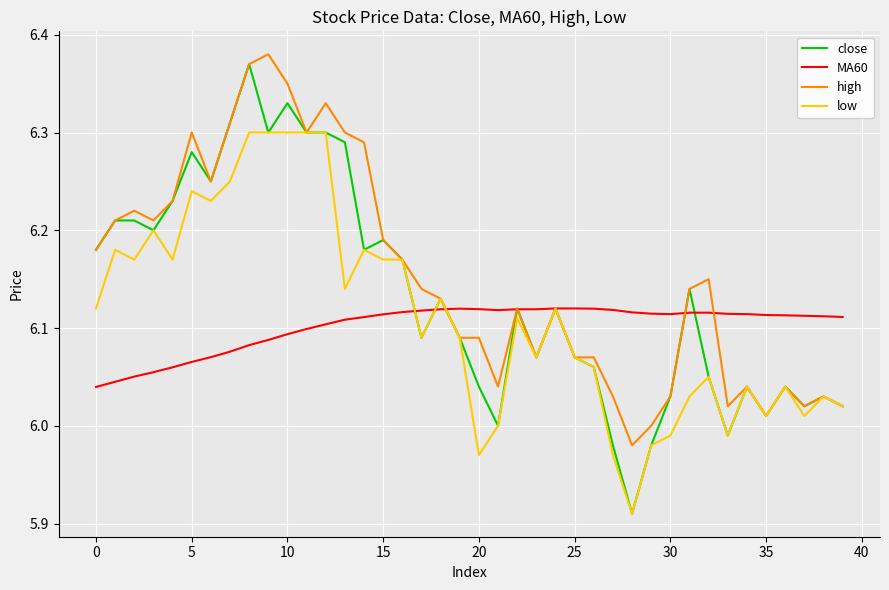

Rank the series by their average value, from highest to lowest.

high, close, low, MA60